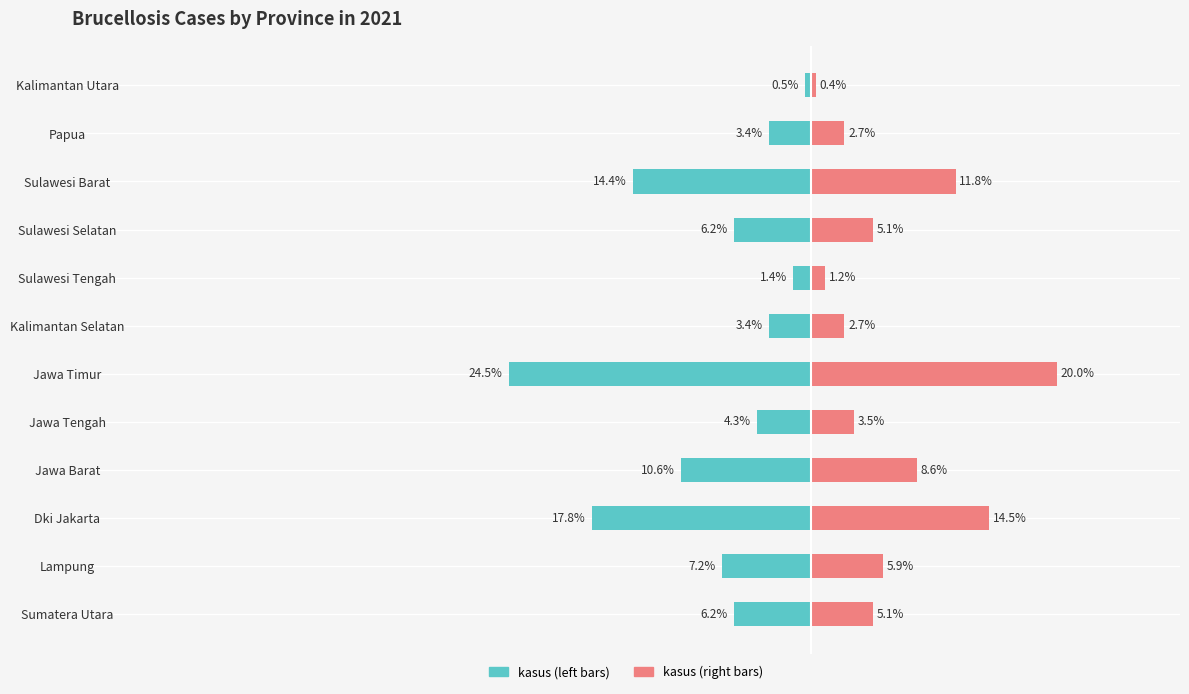

The value of kasus (left) at Papua is -3.4. True or false?

True